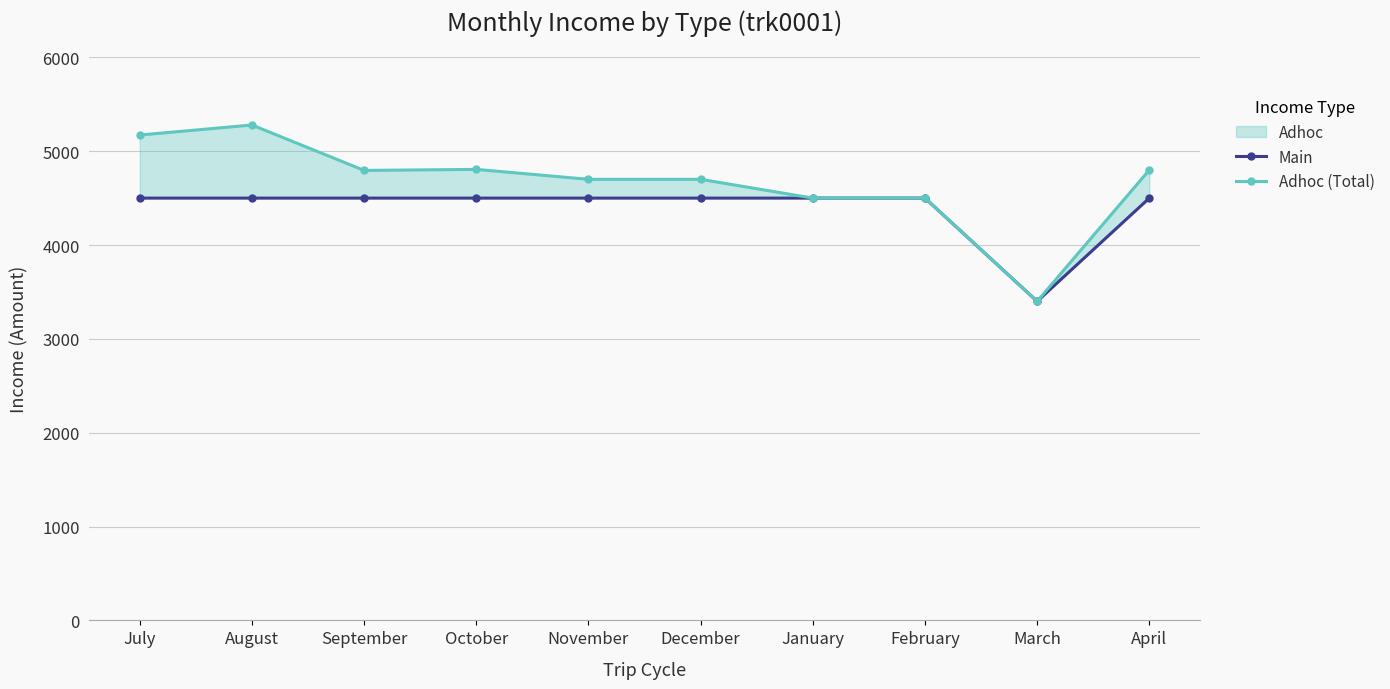

Reading right to left, what are all the values shown in this chart?

Main: April=4500	March=3400	February=4500	January=4500	December=4500	November=4500	October=4500	September=4500	August=4500	July=4500
Adhoc (Total): April=4800	March=3400	February=4500	January=4500	December=4700	November=4700	October=4806	September=4795	August=5279	July=5172